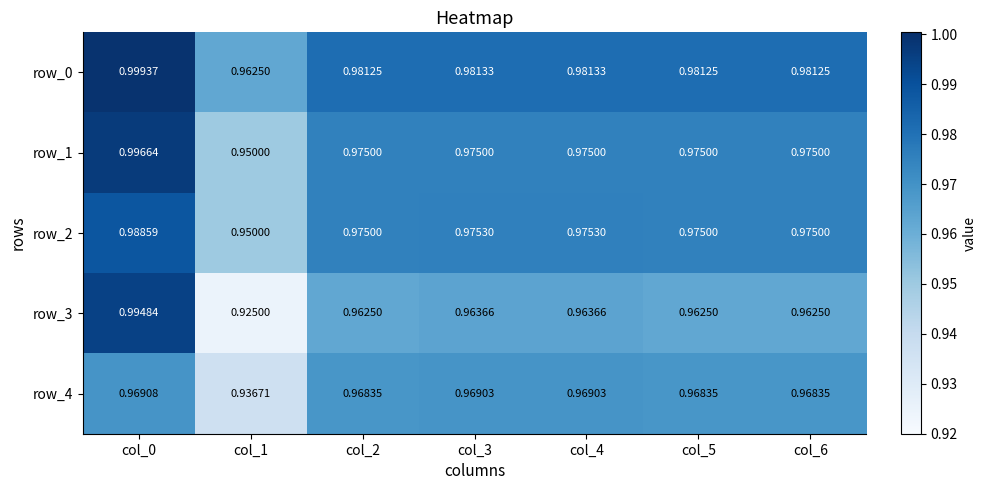

Is the value of row_4 at col_0 greater than the value of row_0 at col_6?

No